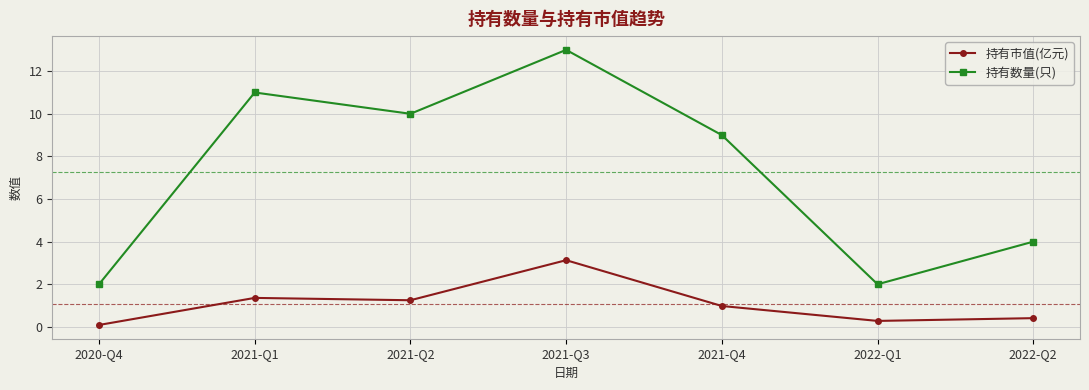

At which category does the chart reach its peak across all series?

2021-Q3